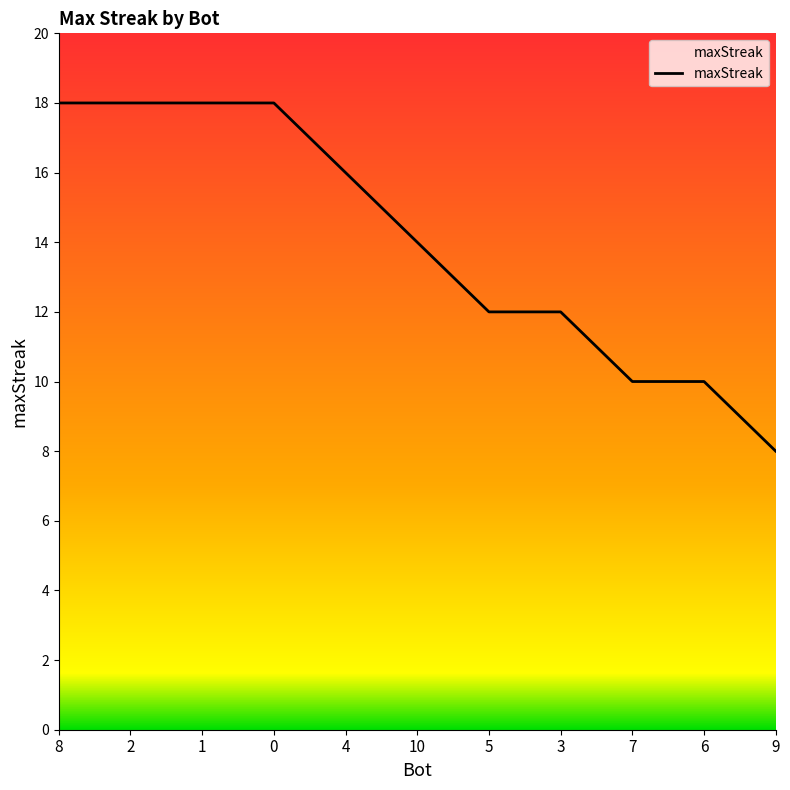

Approximately how many times larger is the value at 3 compared to 5?

1.0